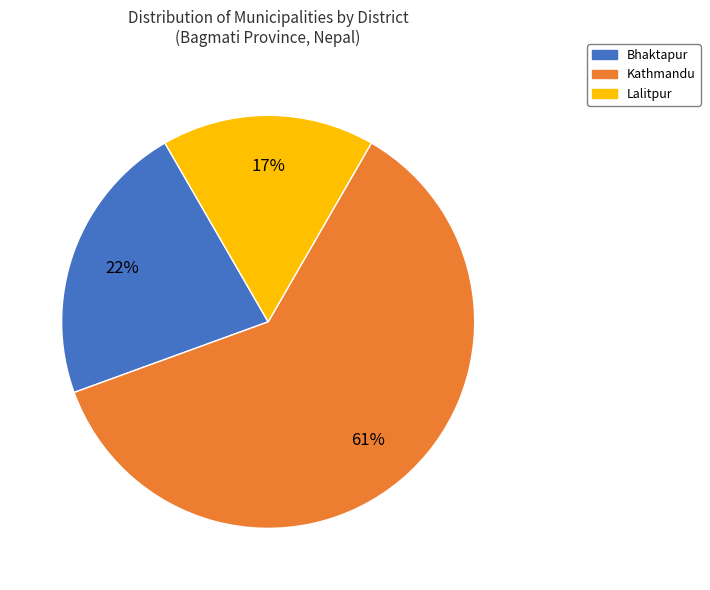

Approximately how many times larger is the value at Bhaktapur compared to Kathmandu?

0.4